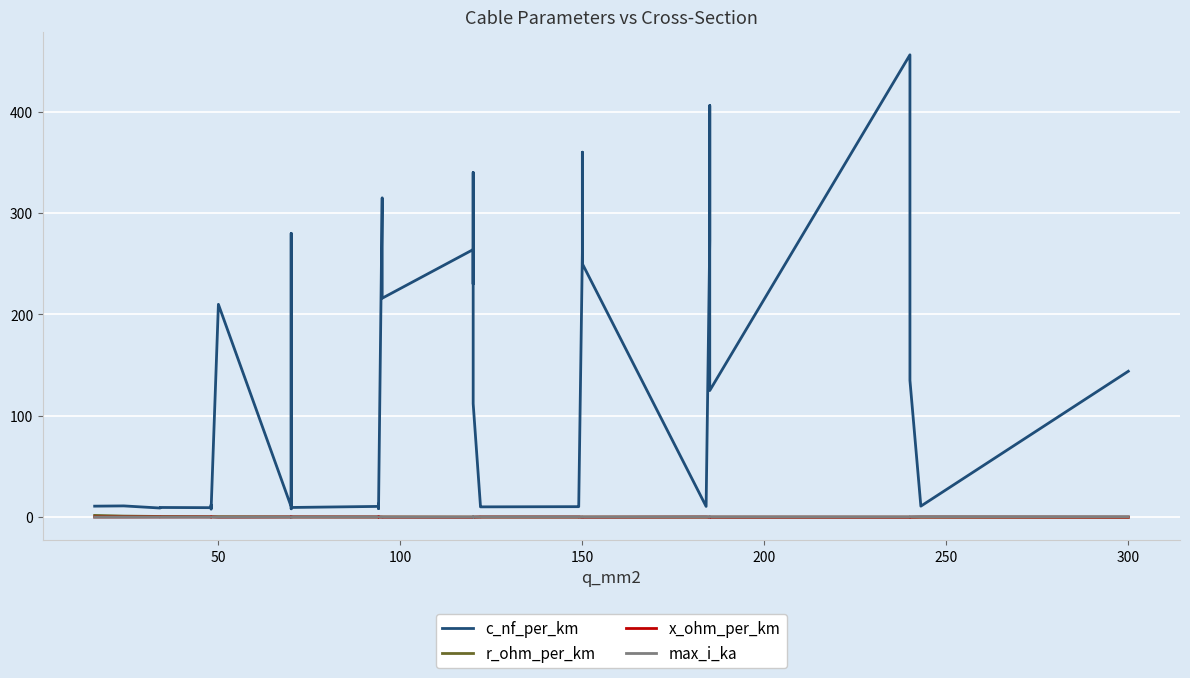

What value does the max_i_ka series have at 100?

0.2